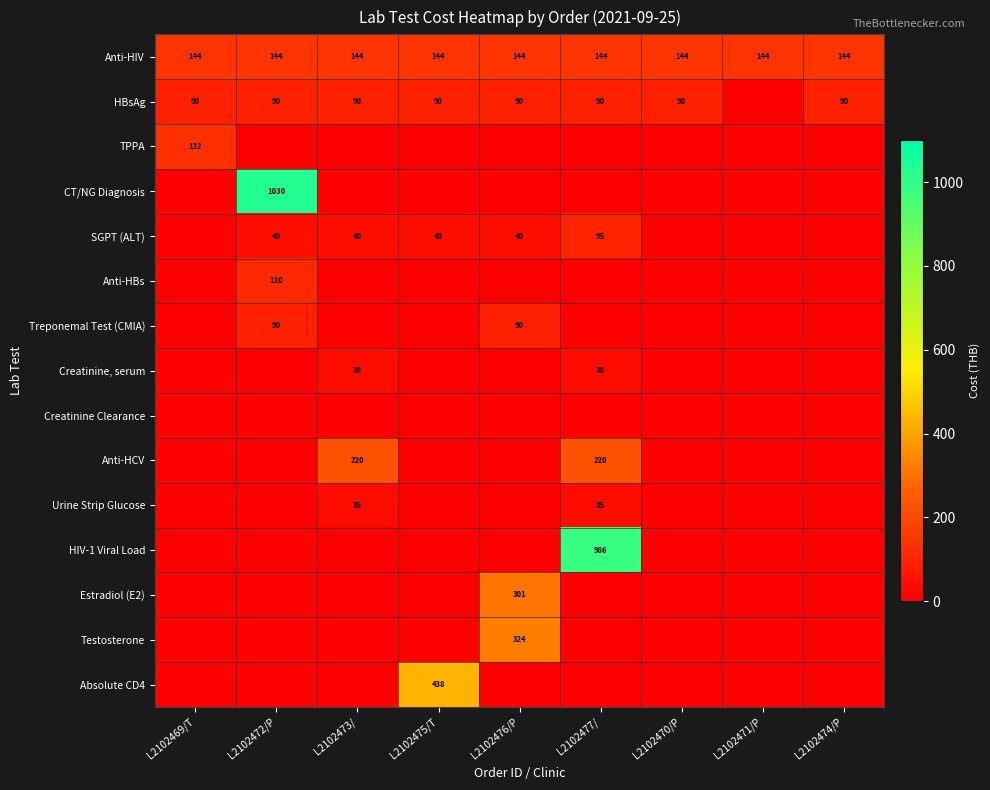

The Creatinine, serum series shows 57 at L2102473/. True or false?

False